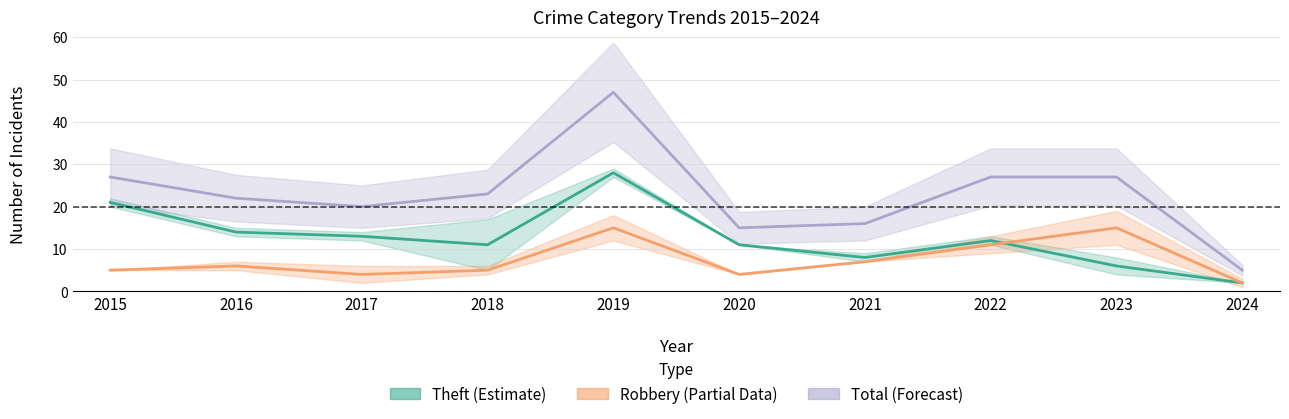

How many interior local peaks does the Theft (Estimate) series have?

2